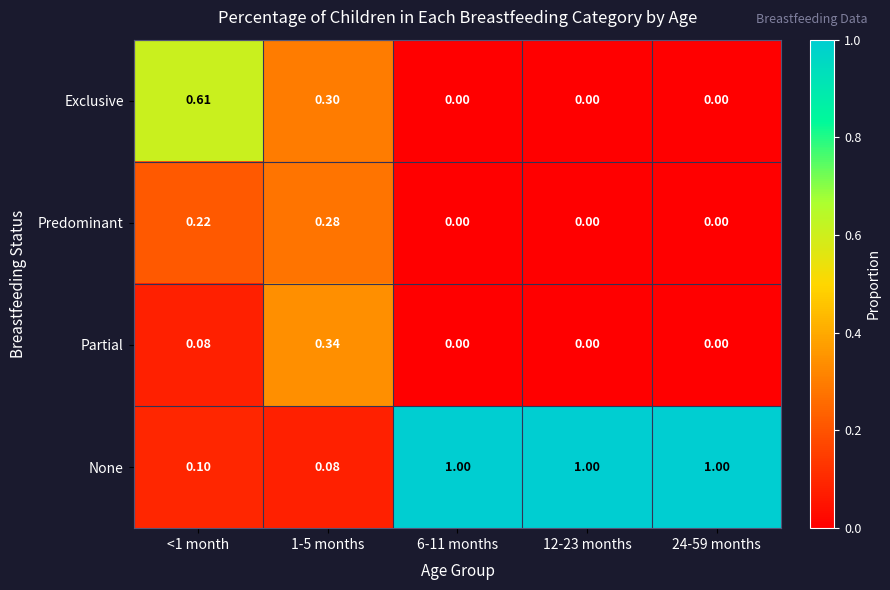

How many data points in None are less than 1?

2